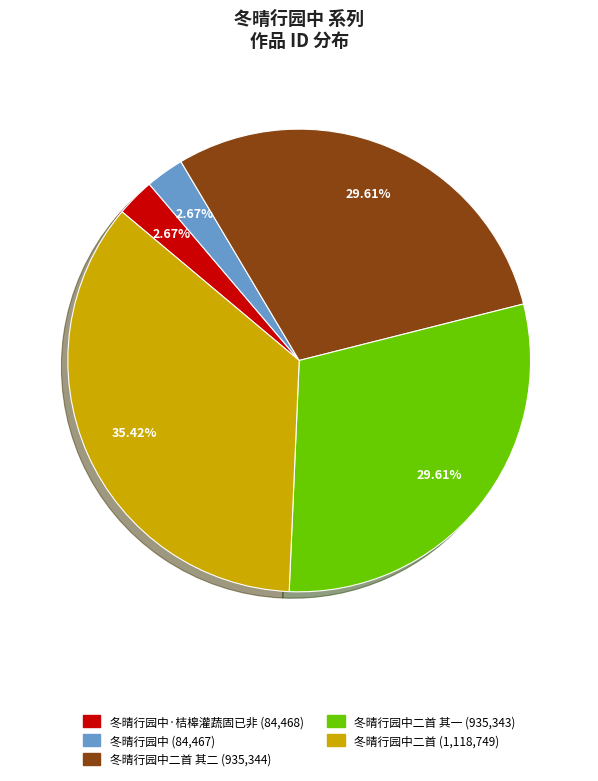

Is there any slice that represents more than half of the pie?

No